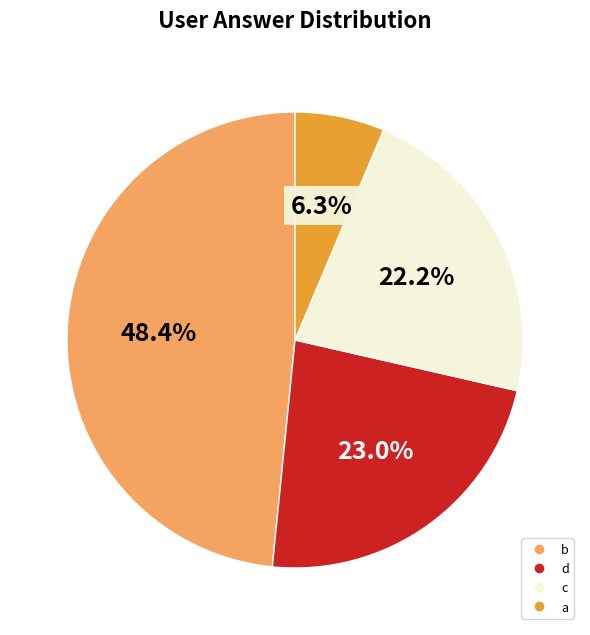

Is there a majority slice in this chart?

No